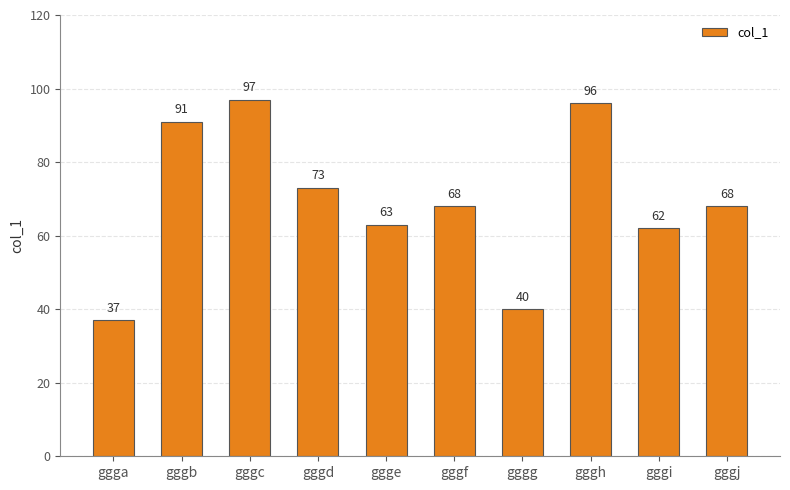

What is the approximate value at ggge, to the nearest 10?

60